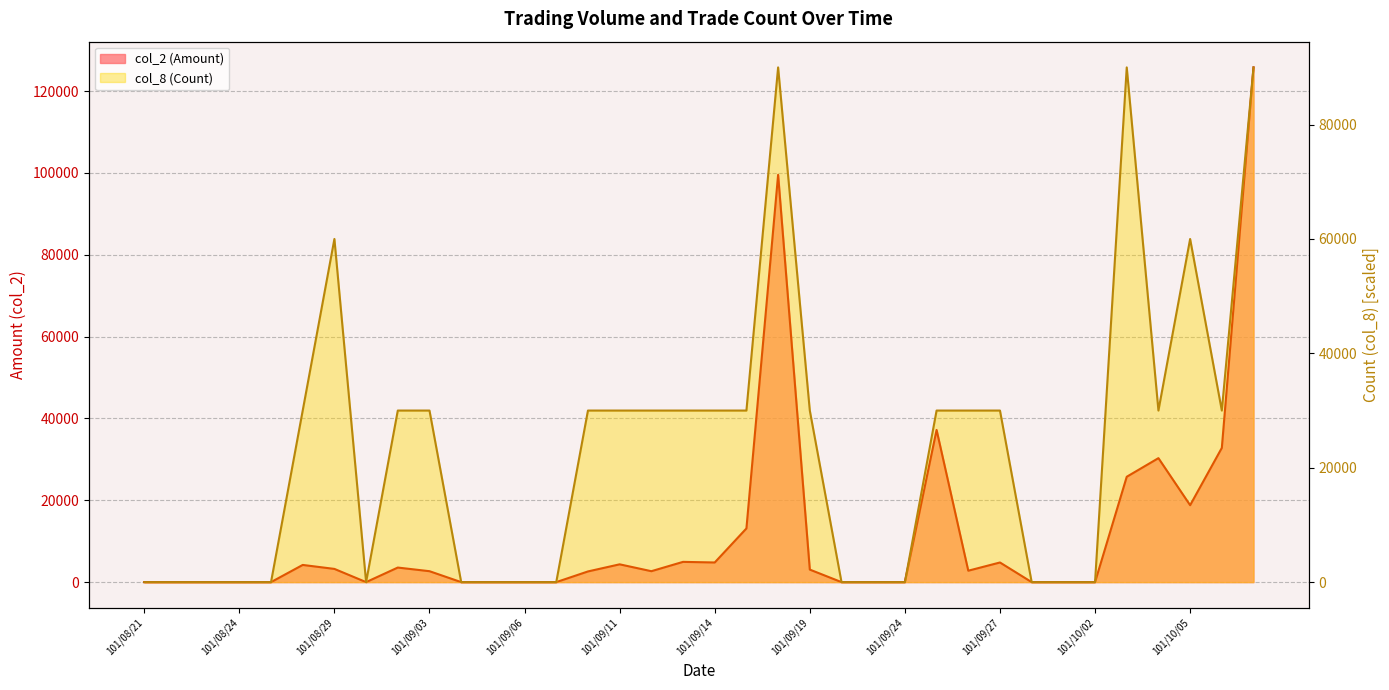

Rank the series at 101/09/04 from lowest to highest value.

col_2 (Amount), col_8 (Count)